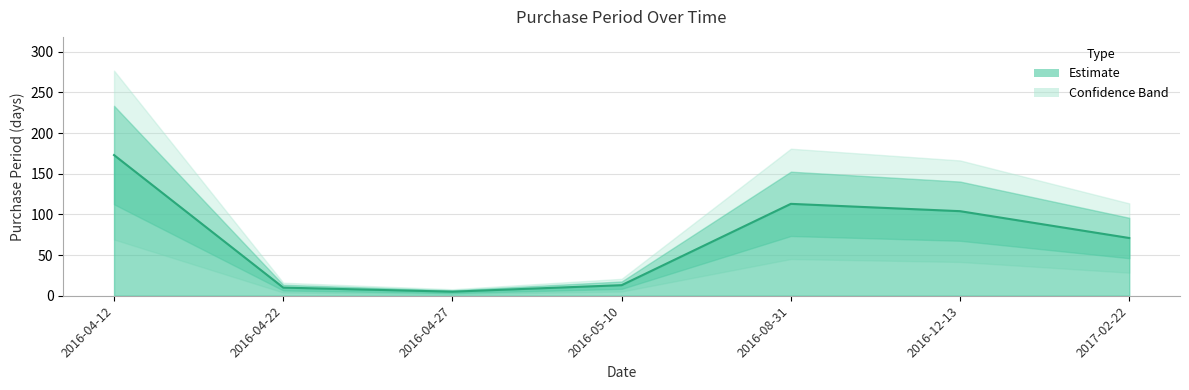

How many points are higher than both their immediate neighbors (excluding endpoints)?

1